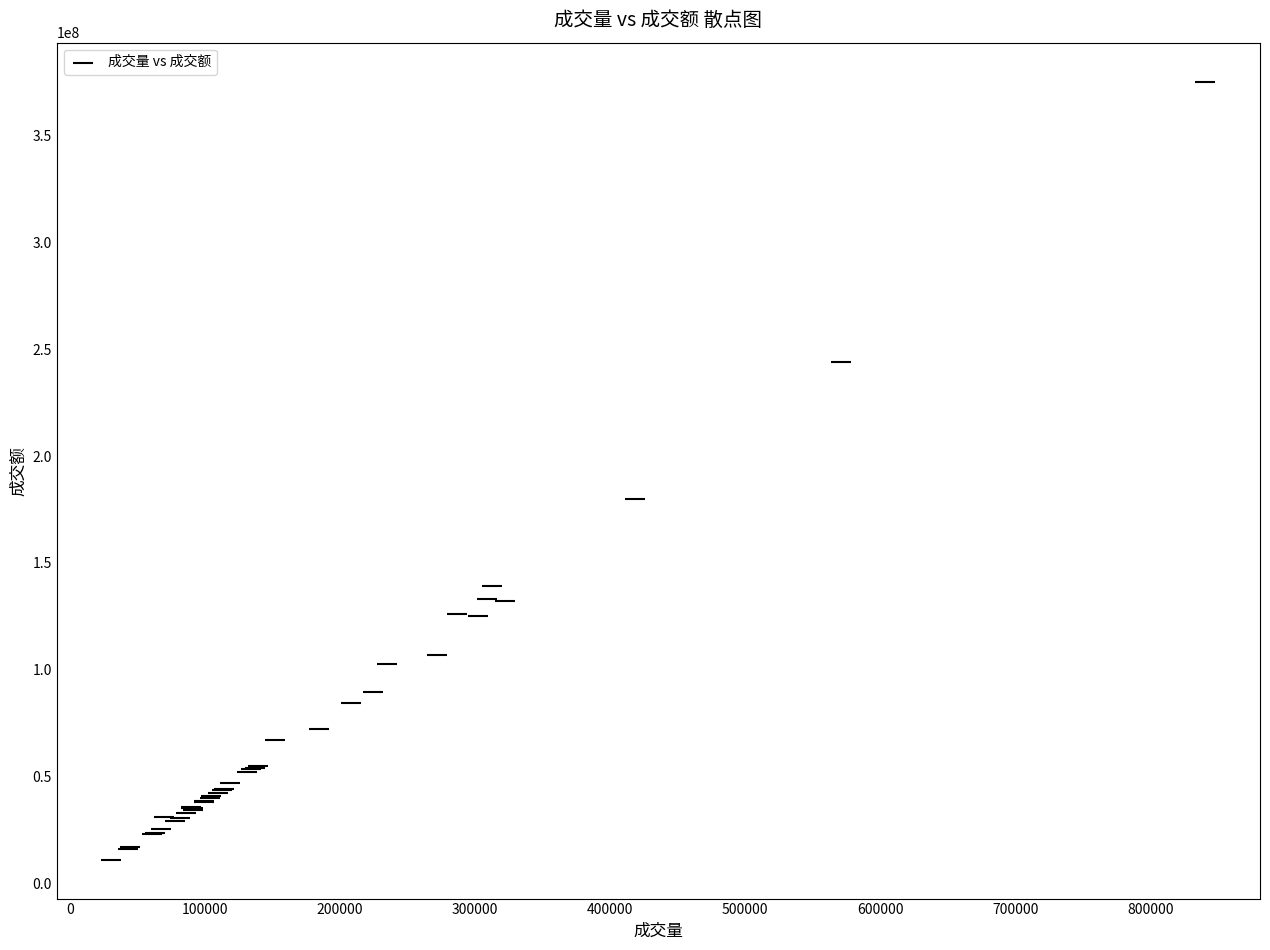

What Y value in the scatter plot is closest to 193207797?

179803523